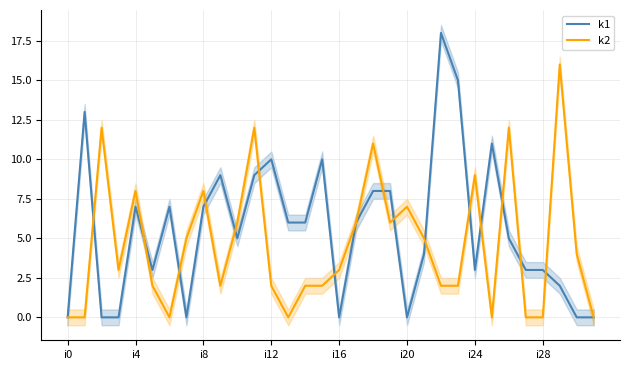

Which series has the widest spread of values?

k1